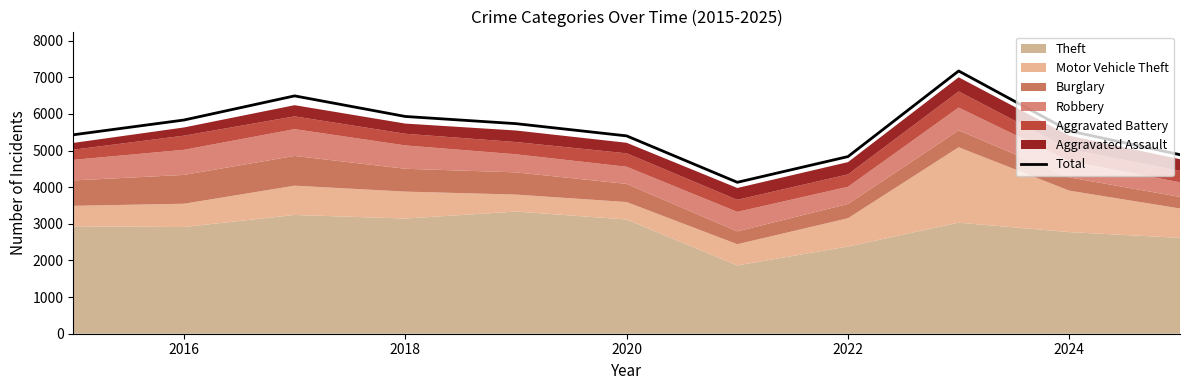

True or false: Total has a value of 5930 at 2018.

True